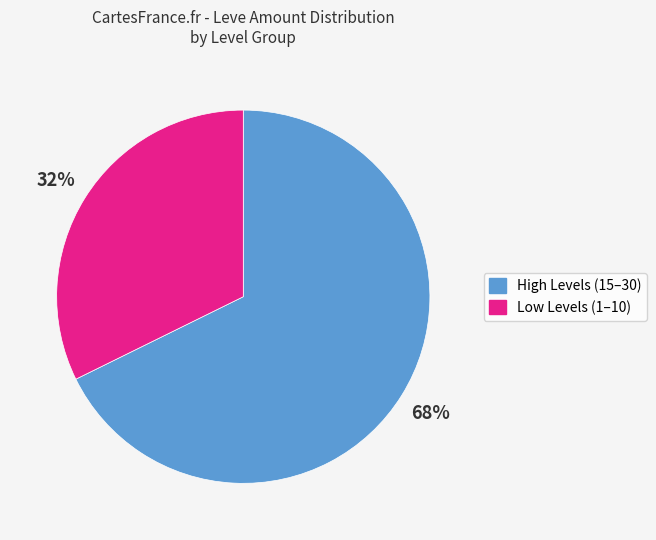

Is there a majority slice in this chart?

Yes